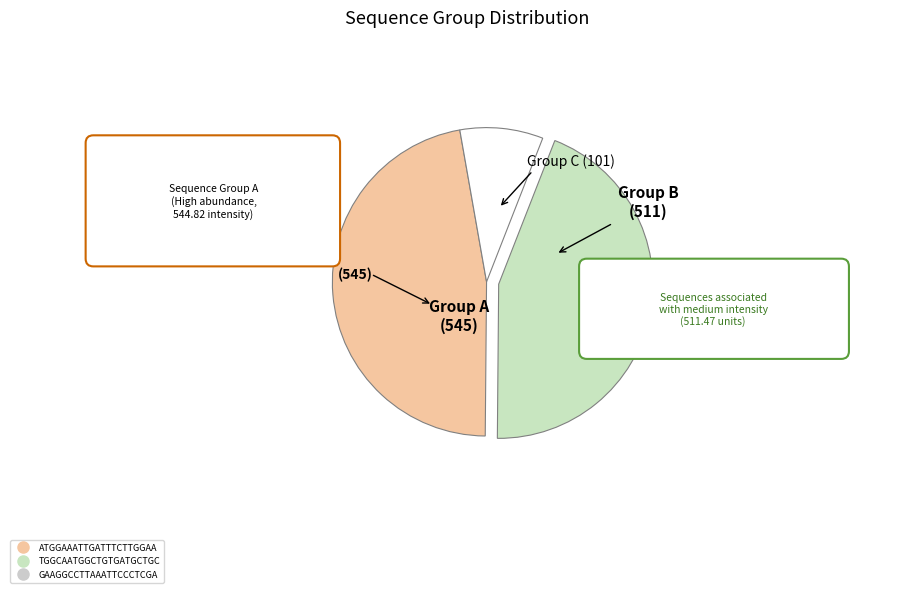

True or false: TGGCAATGGCTGTGATGCTGC accounts for 44% of the total.

True